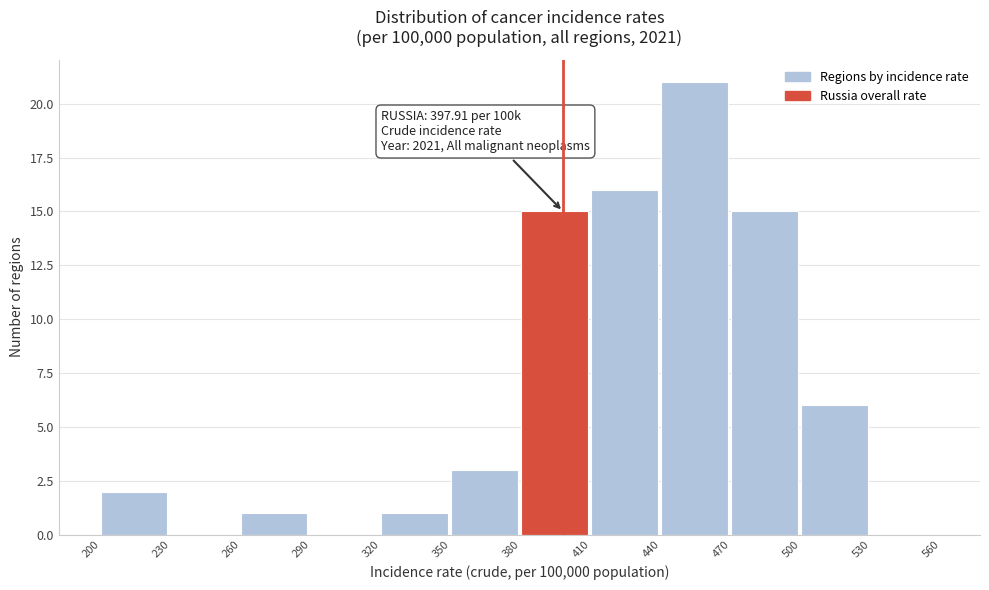

Over which range of the x-axis is the bar tallest?

440 to 470